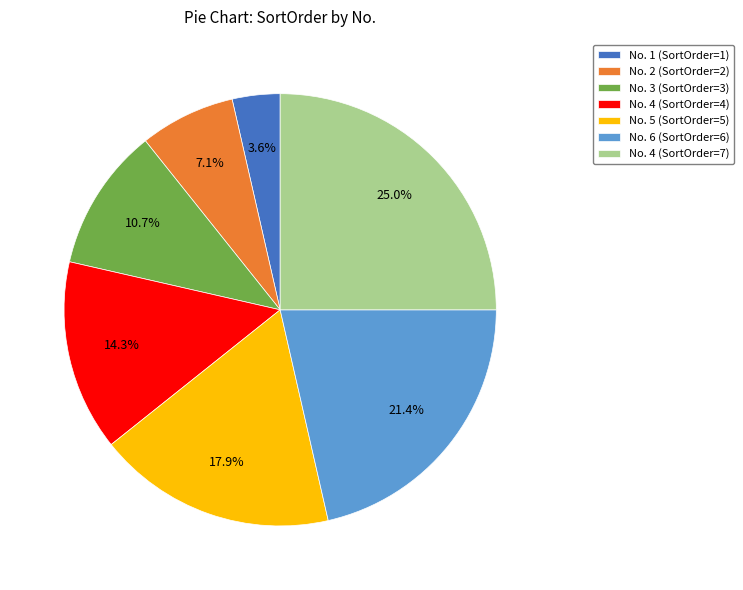

Approximately how many times larger is the value at No. 6 (SortOrder=6) compared to No. 5 (SortOrder=5)?

1.2